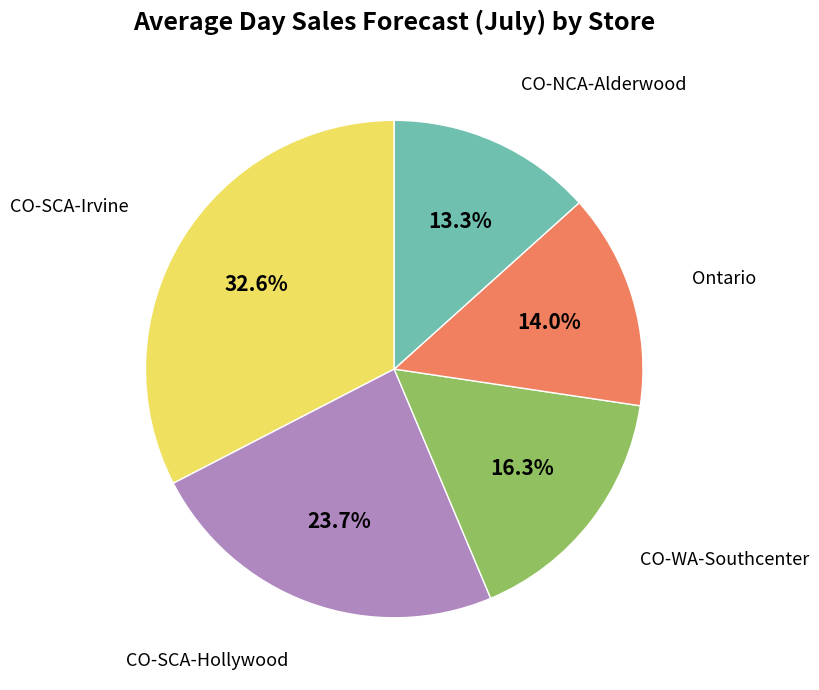

Does any single category account for the majority?

No